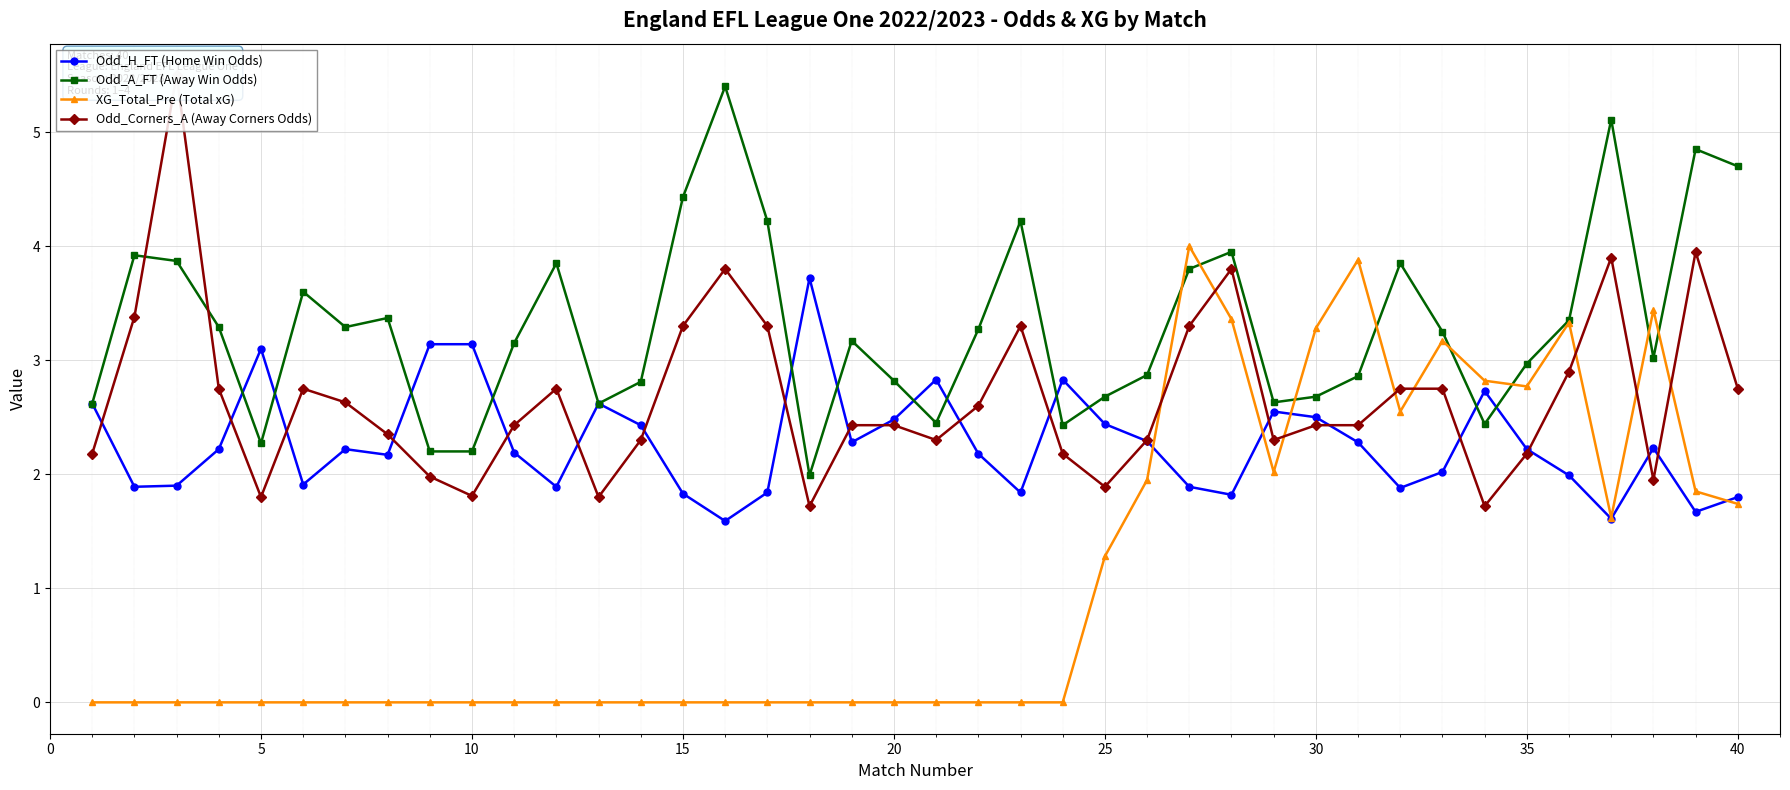

Is this an area chart (filled region under the line)?

No